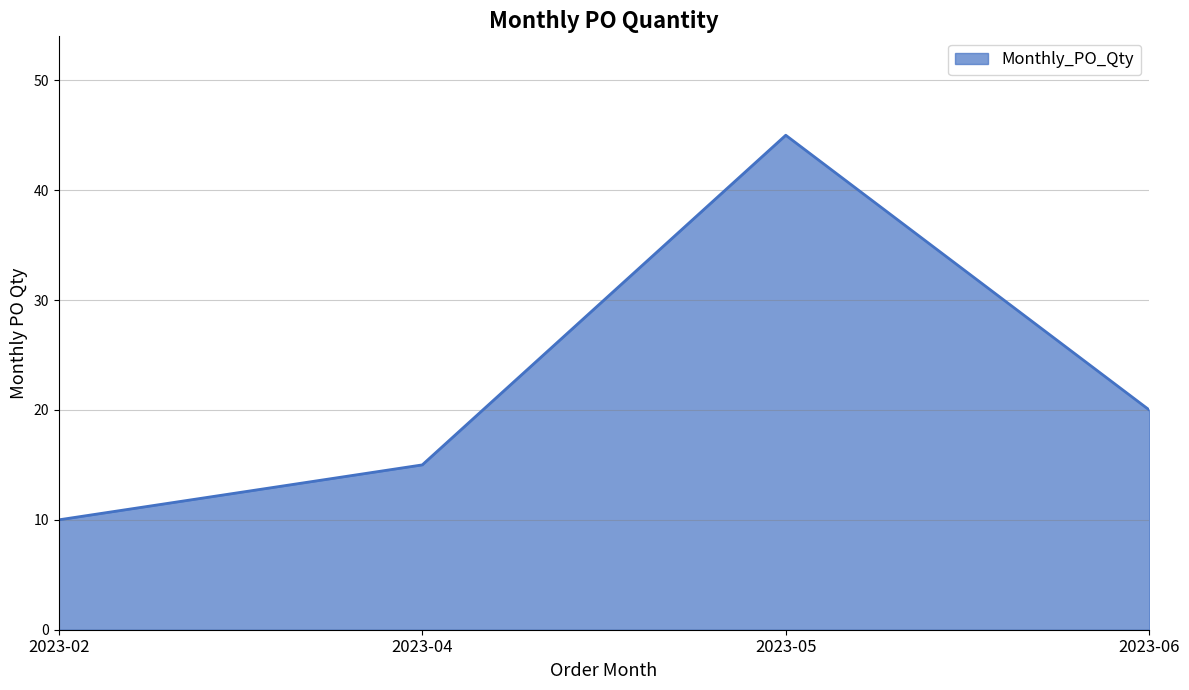

Reading right to left, transcribe all the data shown in this chart.

20	45	15	10